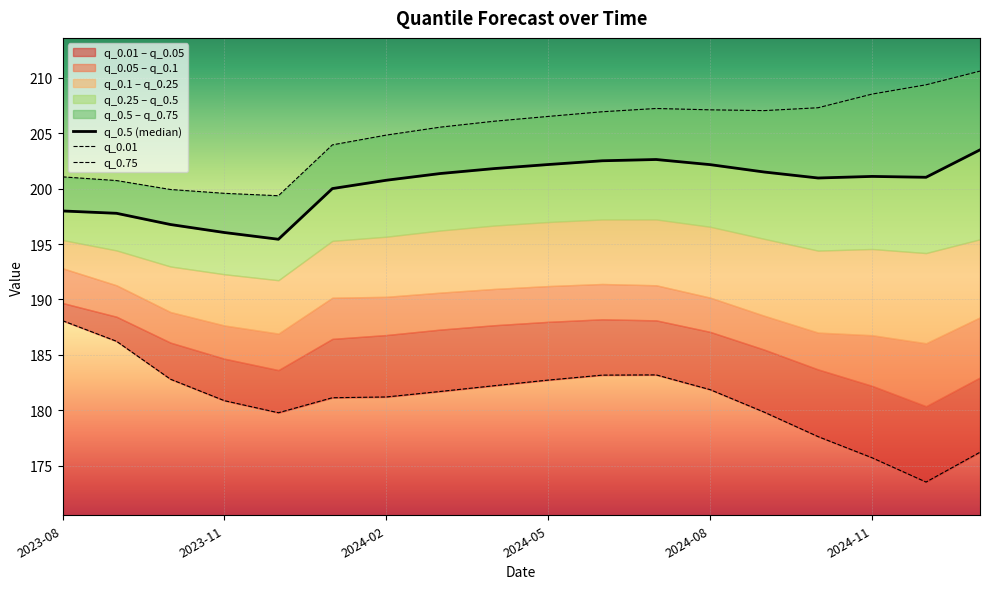

At 11, list the series in order from largest to smallest.

q_0.75, q_0.5 (median), q_0.01